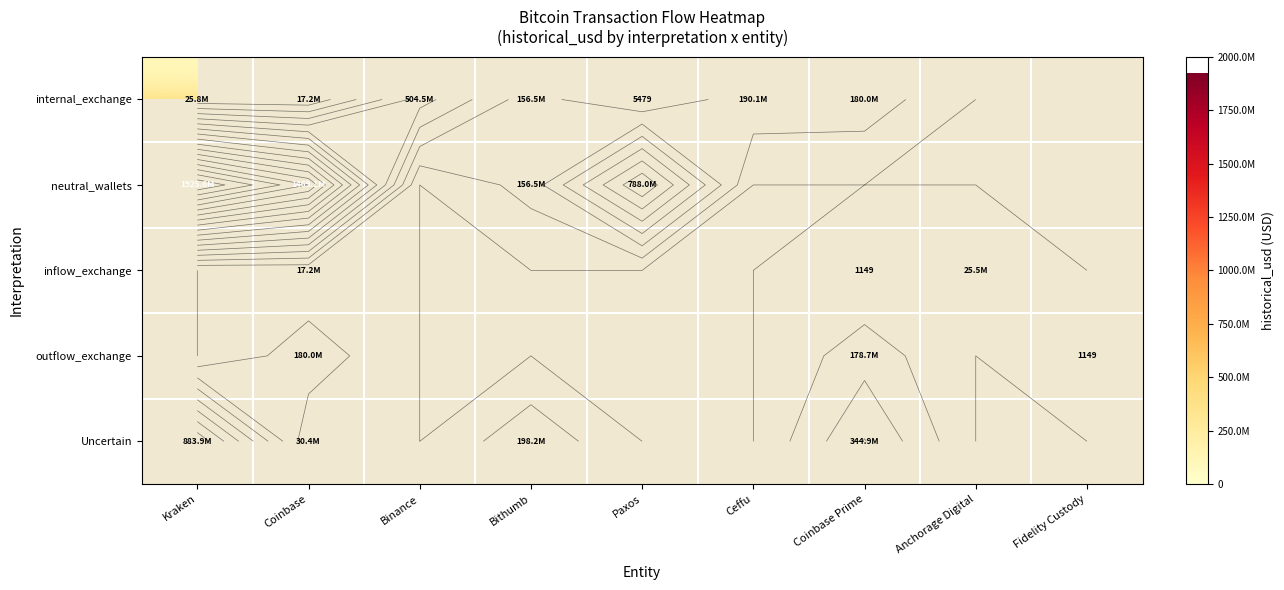

What is the difference between the maximum and minimum values in the neutral_wallets series?

1769138089.7